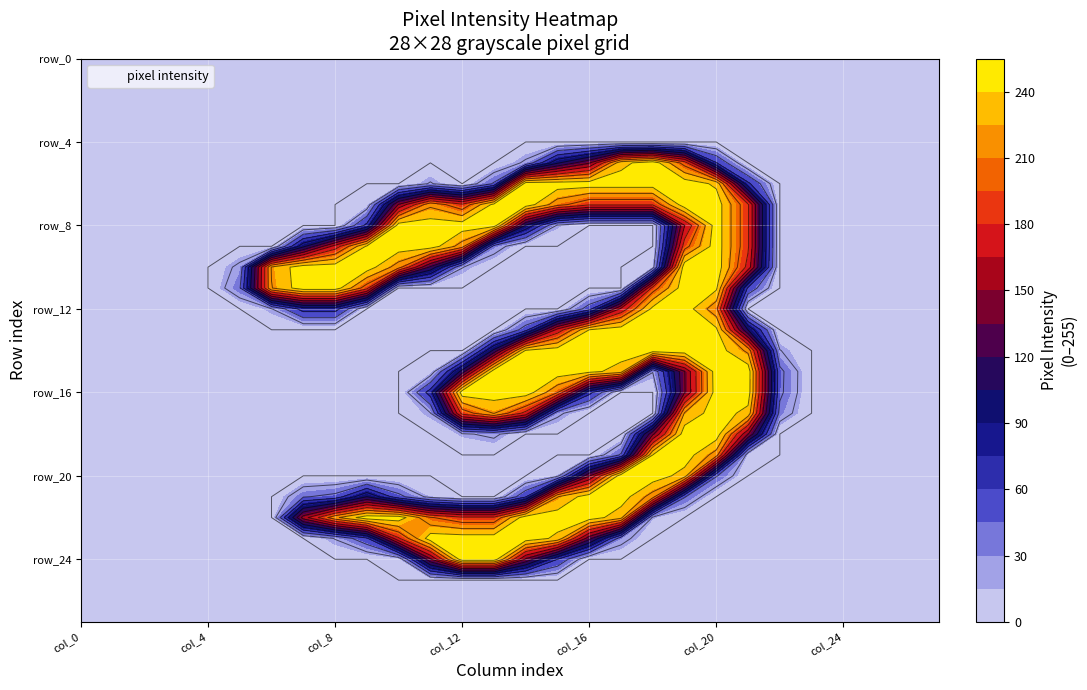

Which label corresponds to the smallest value in the chart?

col_0